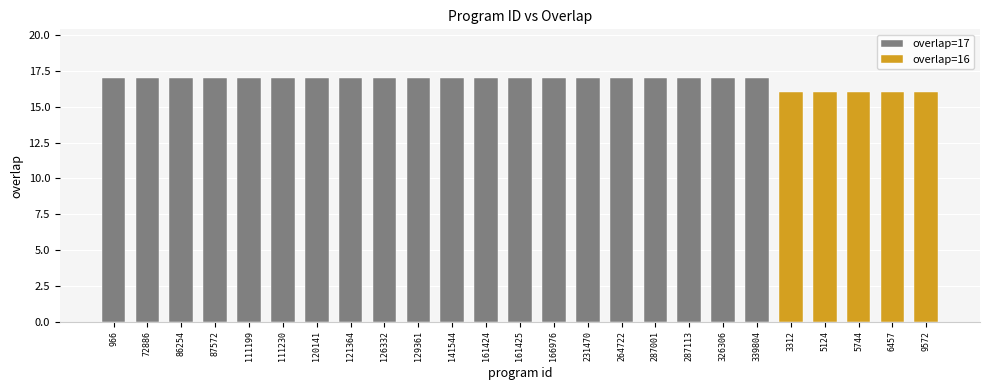

How many categories are shown in the chart?

25